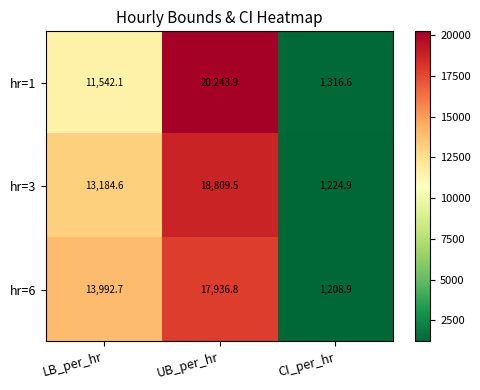

Which category has the lowest value across all series?

CI_per_hr